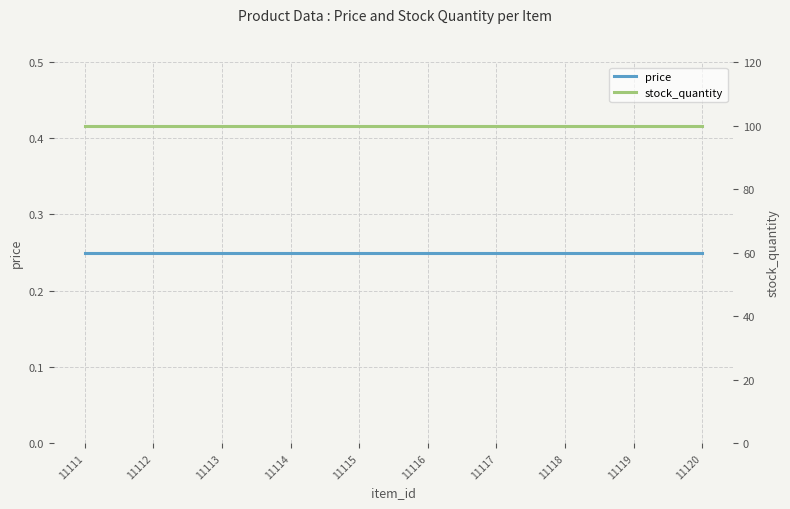

True or false: price and stock_quantity cross at least once.

False